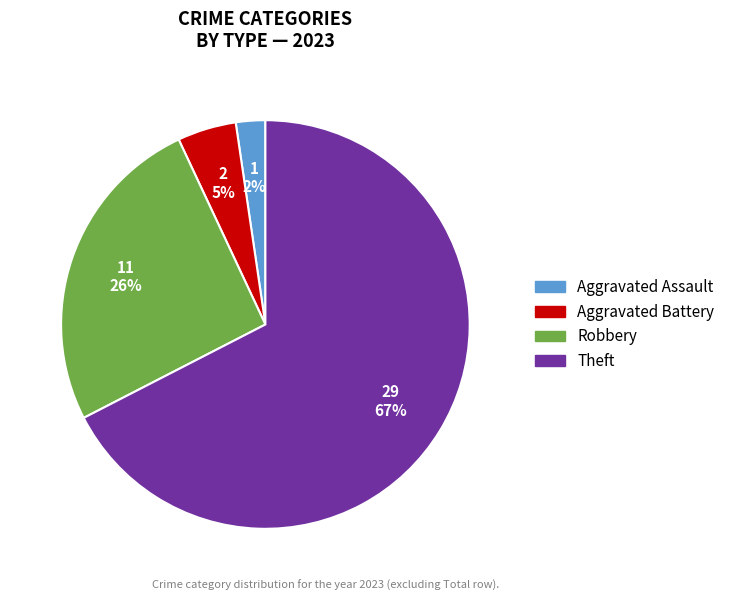

Is there a majority slice in this chart?

Yes